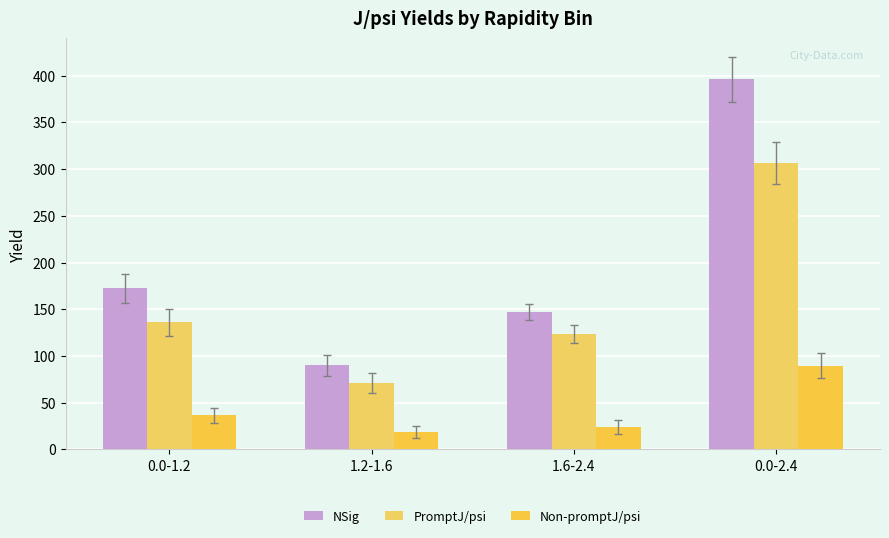

How many values in the PromptJ/psi series are below 136?

2